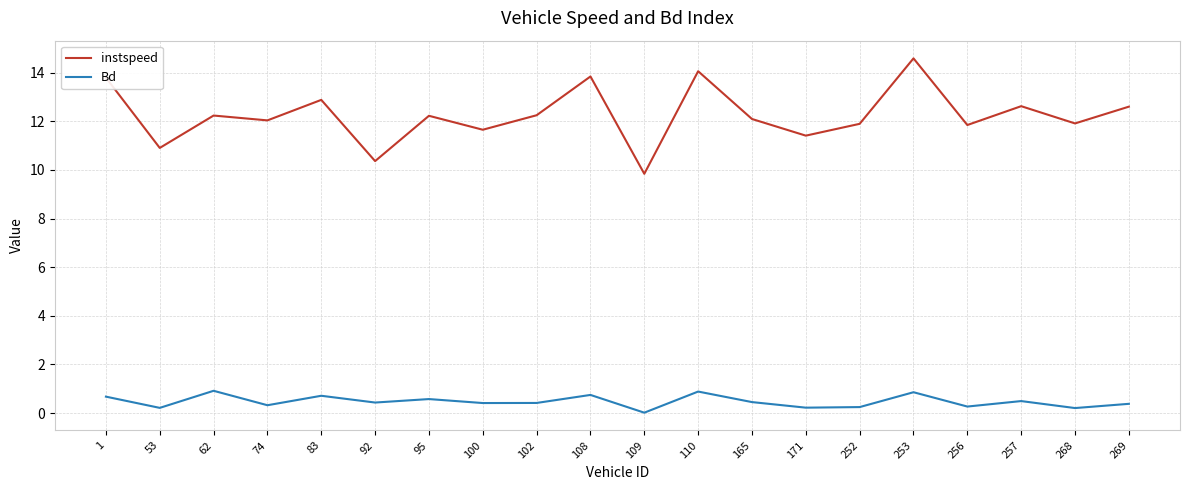

What is the highest value of the instspeed series?

14.6